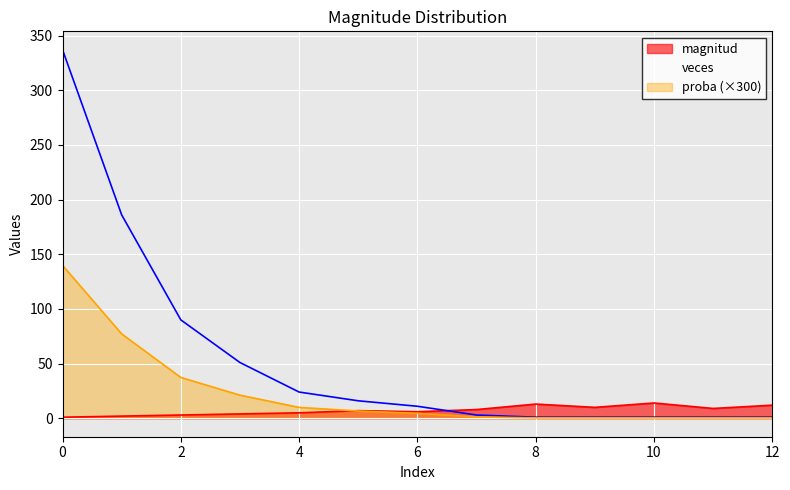

Reading right to left, transcribe all the data shown in this chart.

magnitud: 12.0	9.0	14.0	10.0	13.0	8.0	6.0	7.0	5.0	4.0	3.0	2.0	1.0
veces: 1.0	1.0	1.0	1.0	1.0	3.0	11.0	16.0	24.0	51.0	90.0	186.0	337.0
proba: 0.4	0.4	0.4	0.4	0.4	1.2	4.6	6.6	10.0	21.2	37.3	77.2	139.8